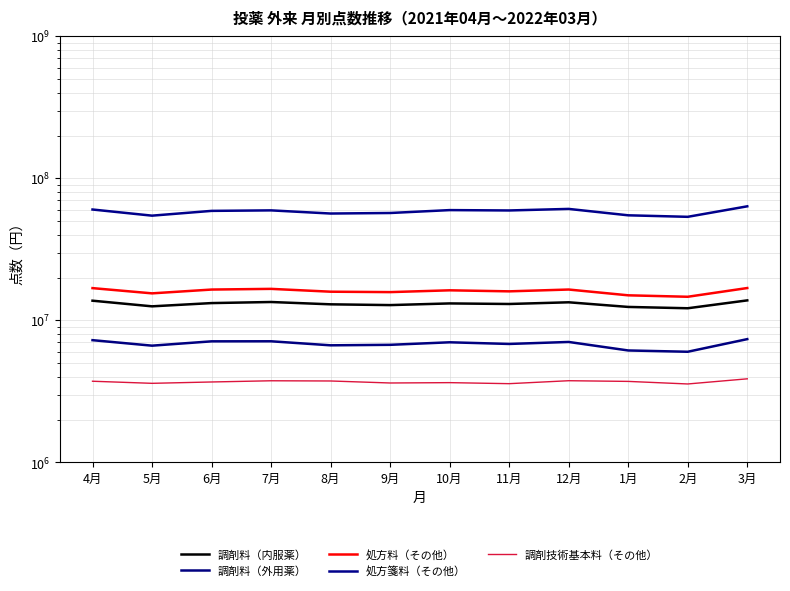

List the series in order of their peak value, lowest first.

調剤技術基本料（その他）, 調剤料（外用薬）, 調剤料（内服薬）, 処方料（その他）, 処方箋料（その他）